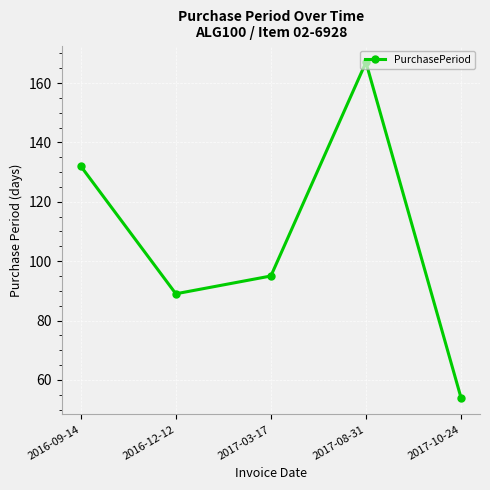

What is the label of the 1st point from the left?

2016-09-14